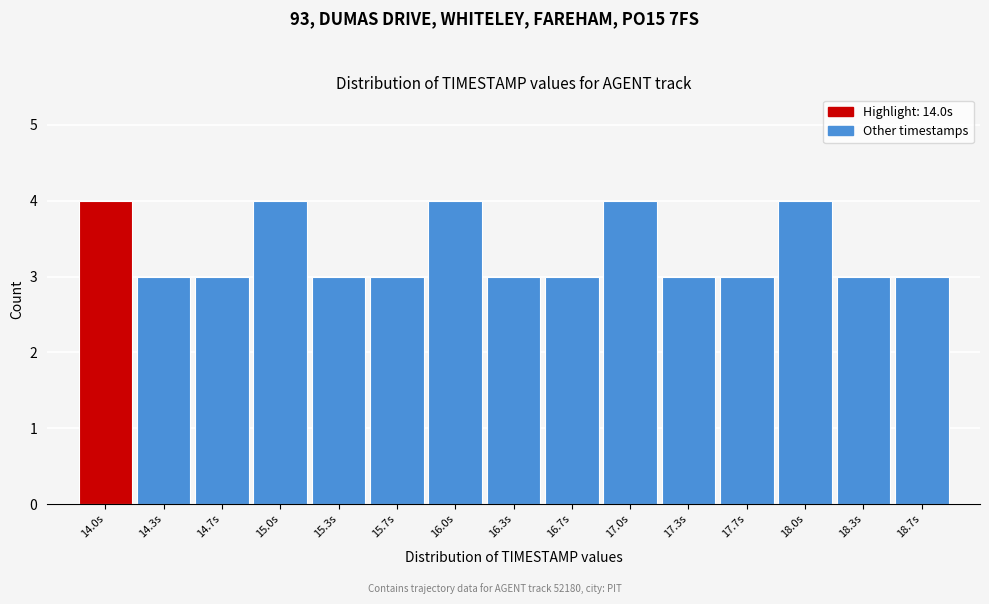

Reading right to left, list all the values displayed in this chart.

3	3	4	3	3	4	3	3	4	3	3	4	3	3	4